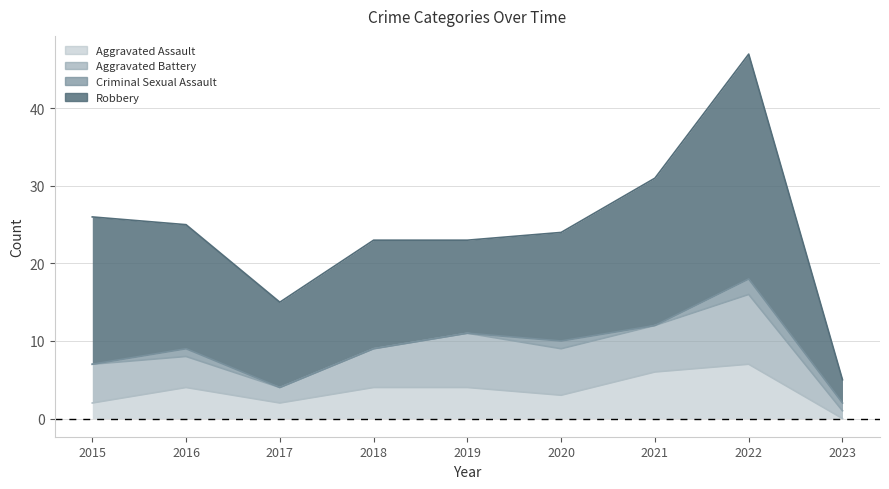

The value of Robbery at 2022 is 15. True or false?

False